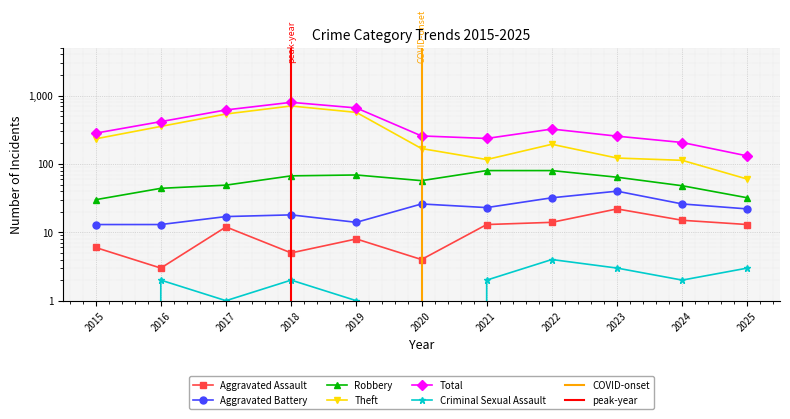

At which label is Aggravated Assault closest to 12?

2017